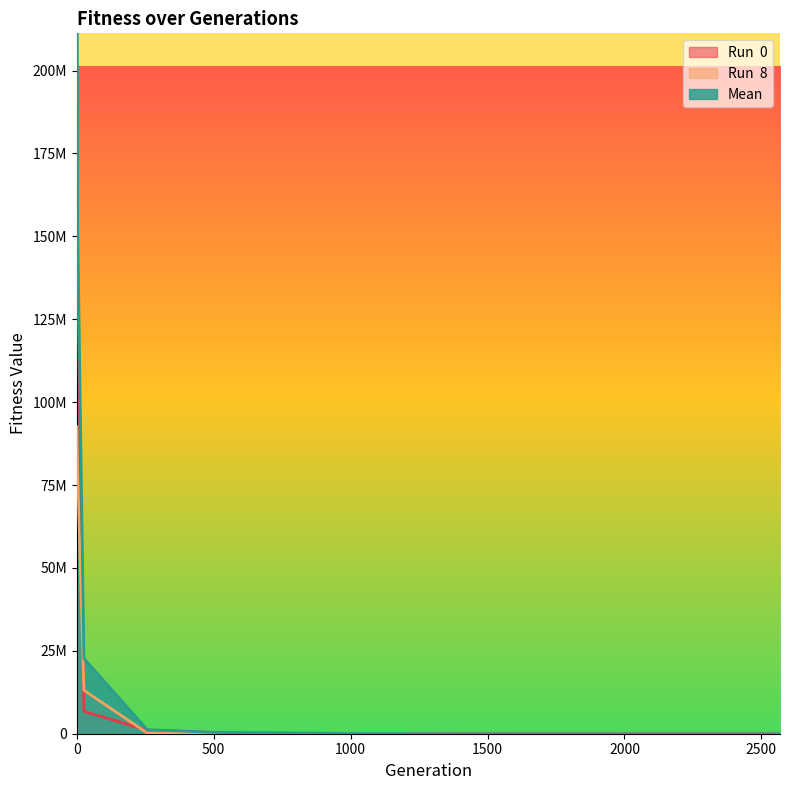

Reading right to left, transcribe all the data shown in this chart.

Run  0: 2568=6749.6	2311=7047.1	2054=13670.0	1798=13777.4	1541=27373.4	1284=65959.4	1027=76683.0	770=175645.0	514=274529.4	257=1063247.3	26=6756858.3	3=141862543.5	0=201156042.8
Run  8: 2568=3921.6	2311=5862.6	2054=6224.4	1798=47180.1	1541=47969.6	1284=51694.2	1027=55673.4	770=71925.6	514=129785.6	257=215803.3	26=13106740.1	3=79342974.8	0=92597582.4
Mean: 2568=5335.6	2311=6454.9	2054=9947.2	1798=30478.7	1541=37671.5	1284=58826.8	1027=66178.2	770=172533.0	514=369286.4	257=1241812.2	26=22704472.0	3=154651118.0	0=302502321.0